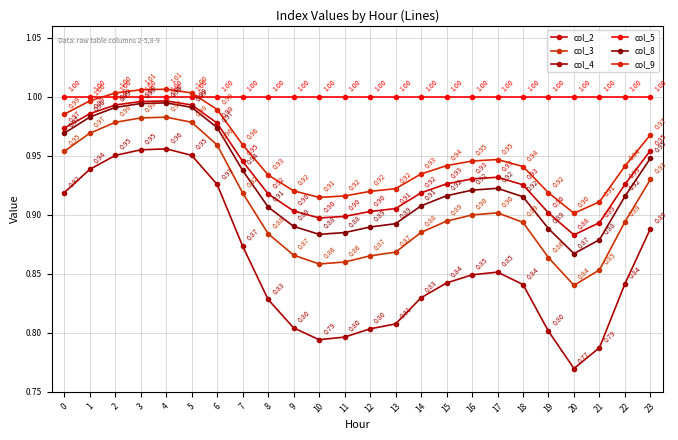

Does the chart have visible grid lines?

Yes